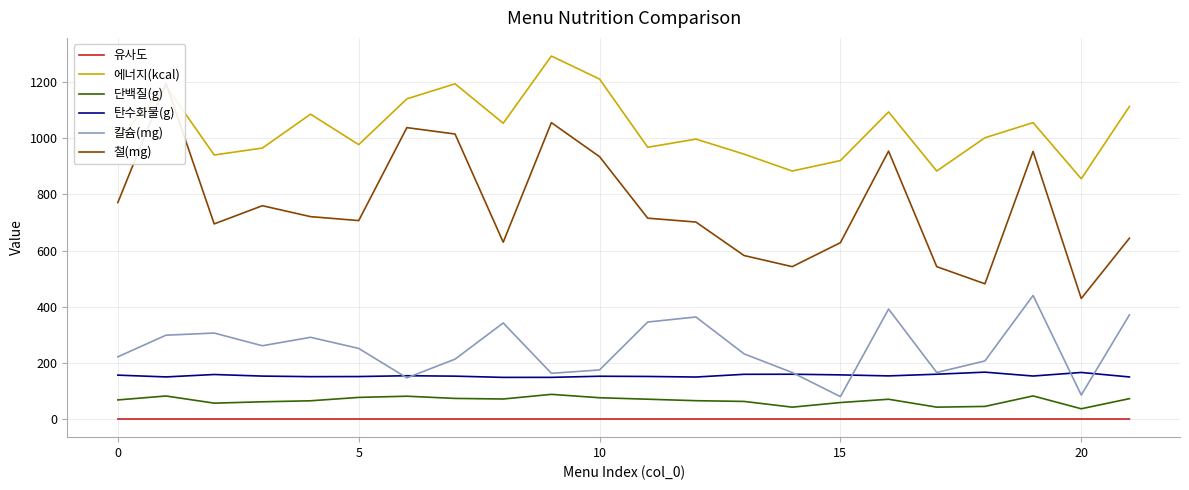

What is the label of the 10th point from the right?

12